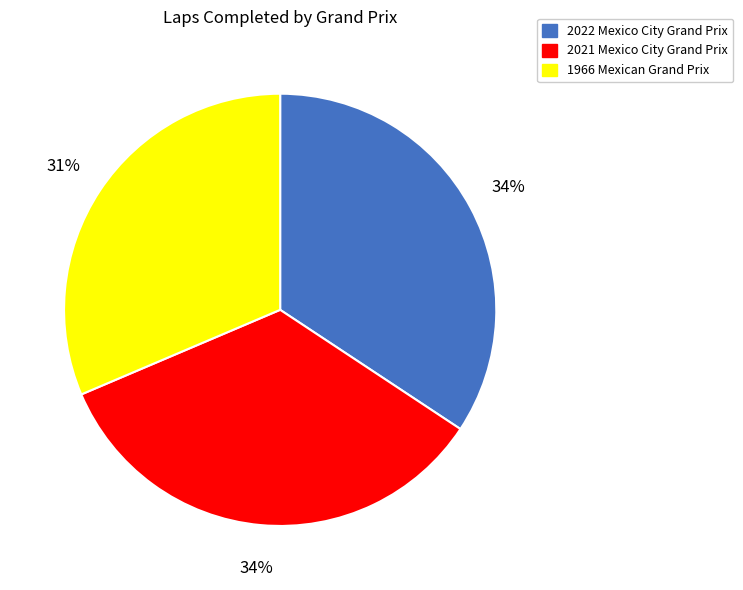

Which category has the smallest portion of the pie?

1966 Mexican Grand Prix